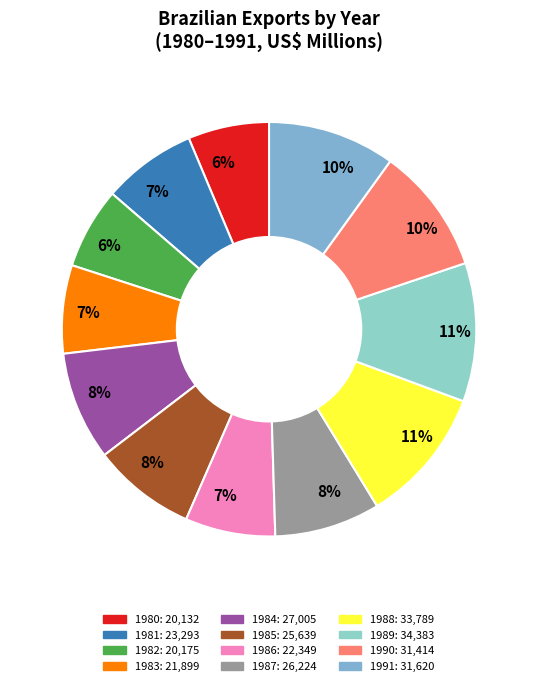

To the nearest percent, what is the difference between the largest and smallest slice percentages?

4%